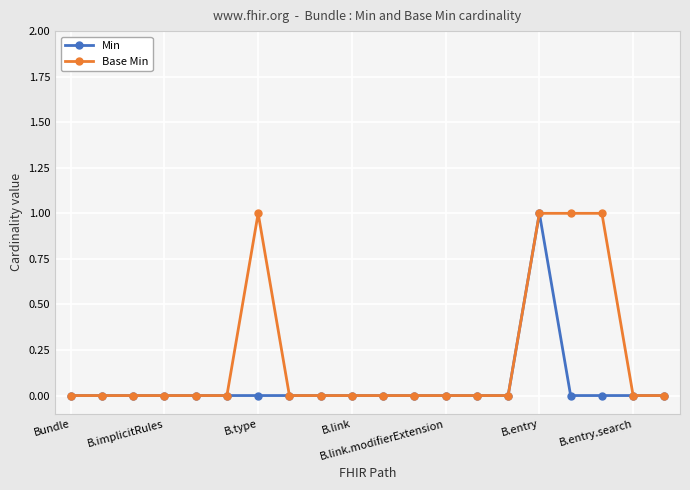

How many lines are shown in the chart?

2